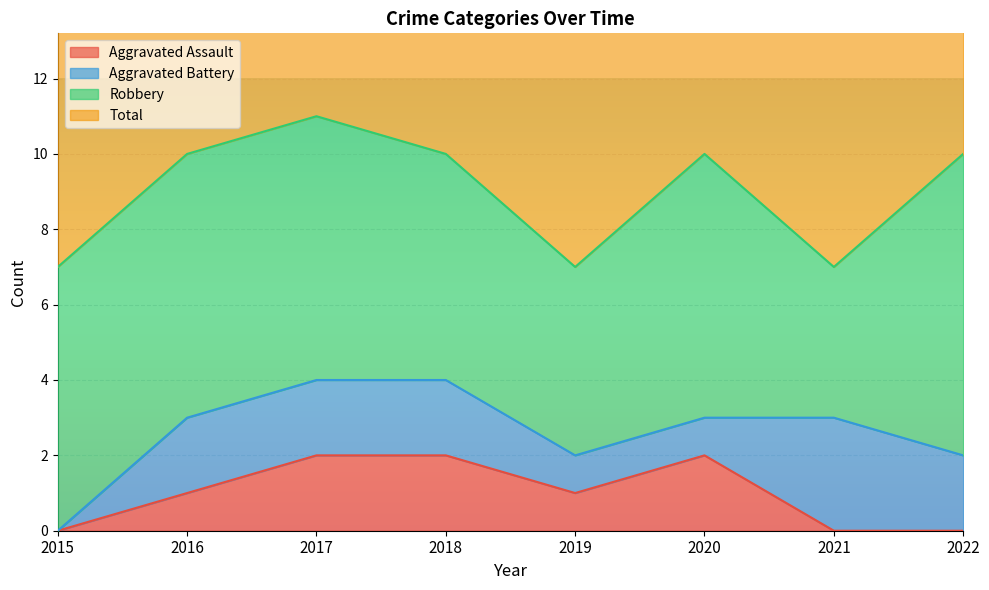

Is it true that Aggravated Assault equals -1 at 2021?

False